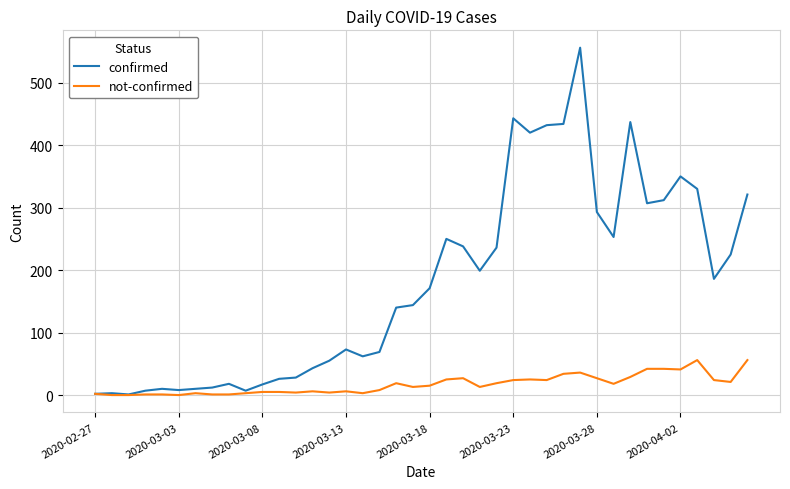

Rank the series by their average value, from lowest to highest.

not-confirmed, confirmed